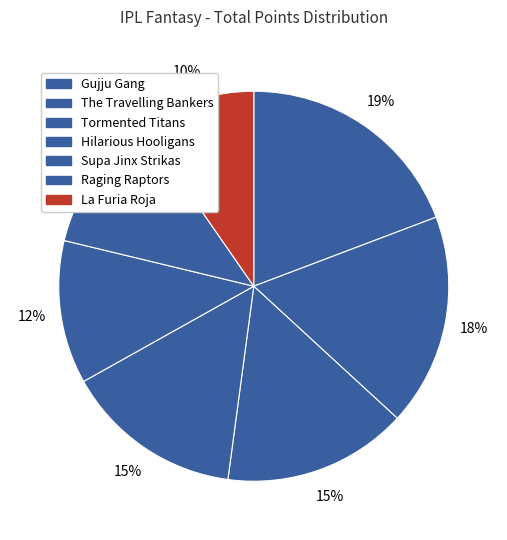

How many slices are in this pie chart?

7